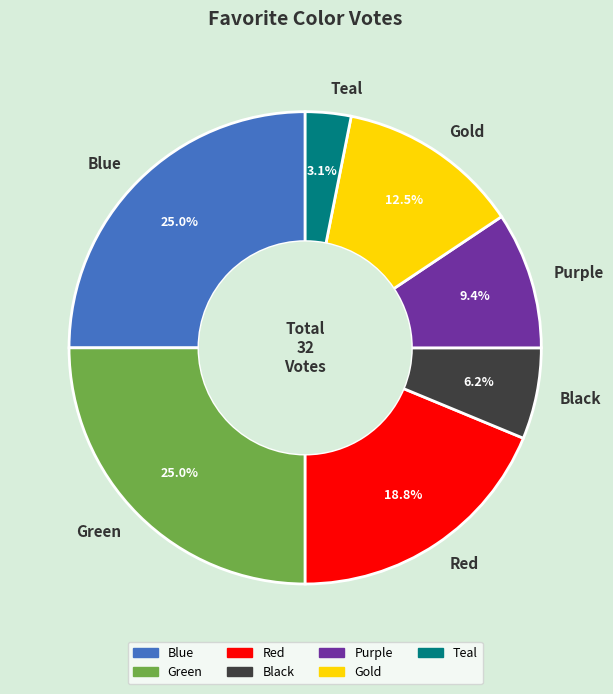

Which category has the smallest portion of the pie?

Teal